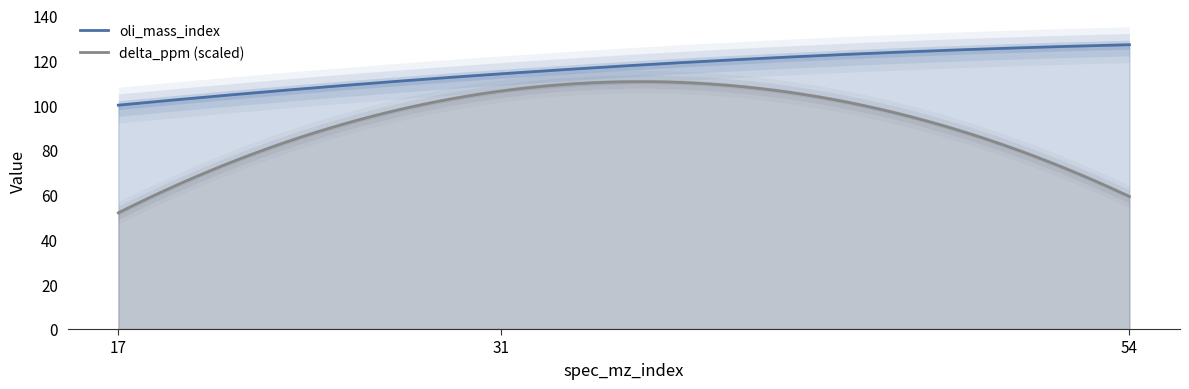

How many distinct data groups are displayed?

2